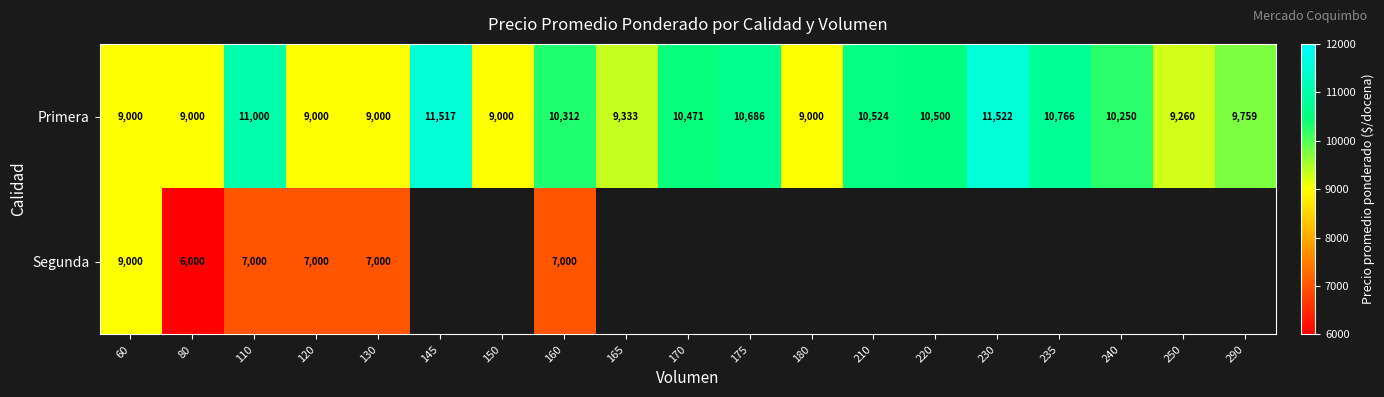

Is it true that Primera equals 10524 at 210?

True